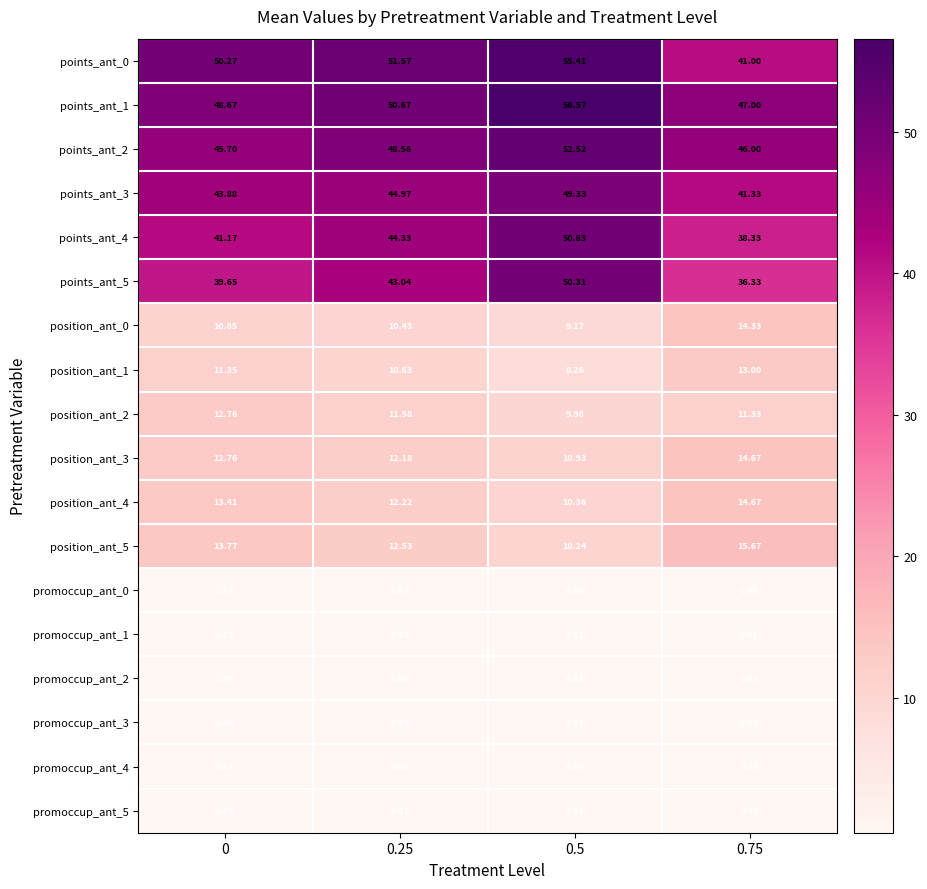

Is the value of points_ant_3 at 0 greater than the value of promoccup_ant_2 at 0?

Yes